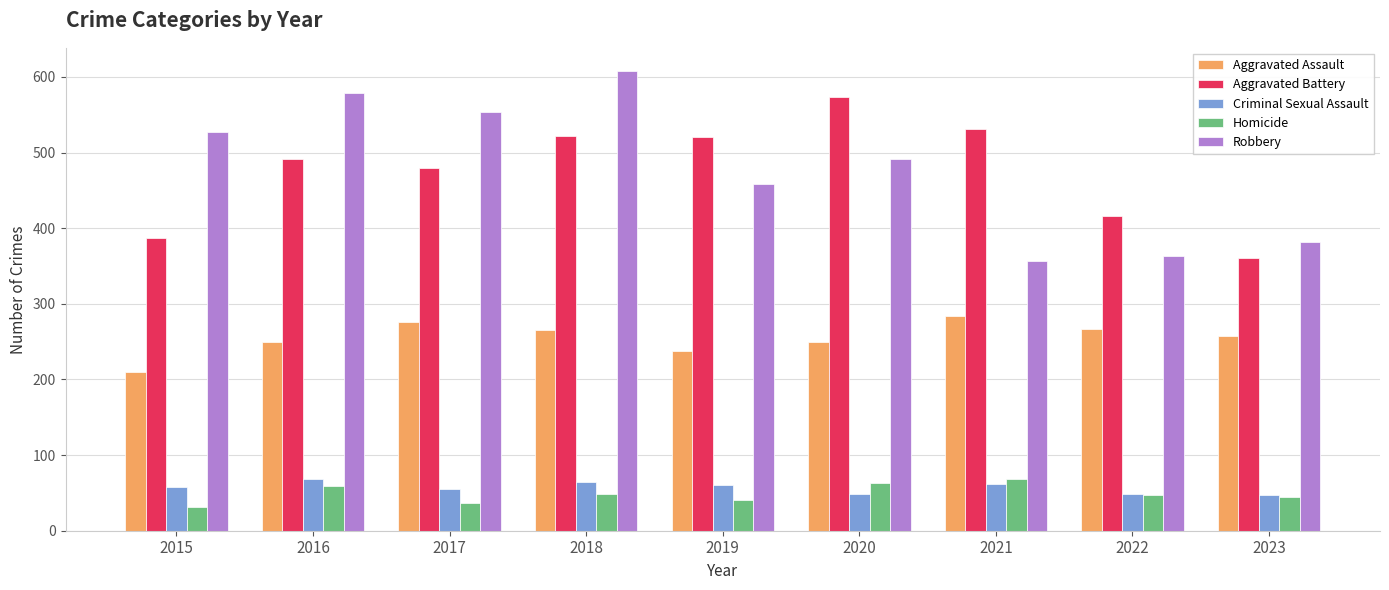

What is the highest value of the Robbery series?

608